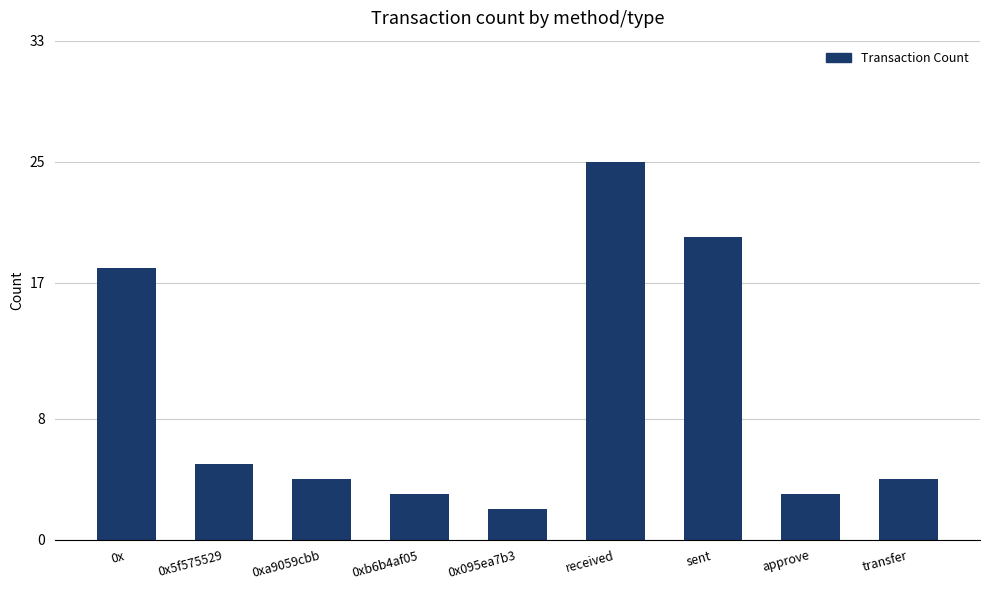

Are the bars horizontal?

No